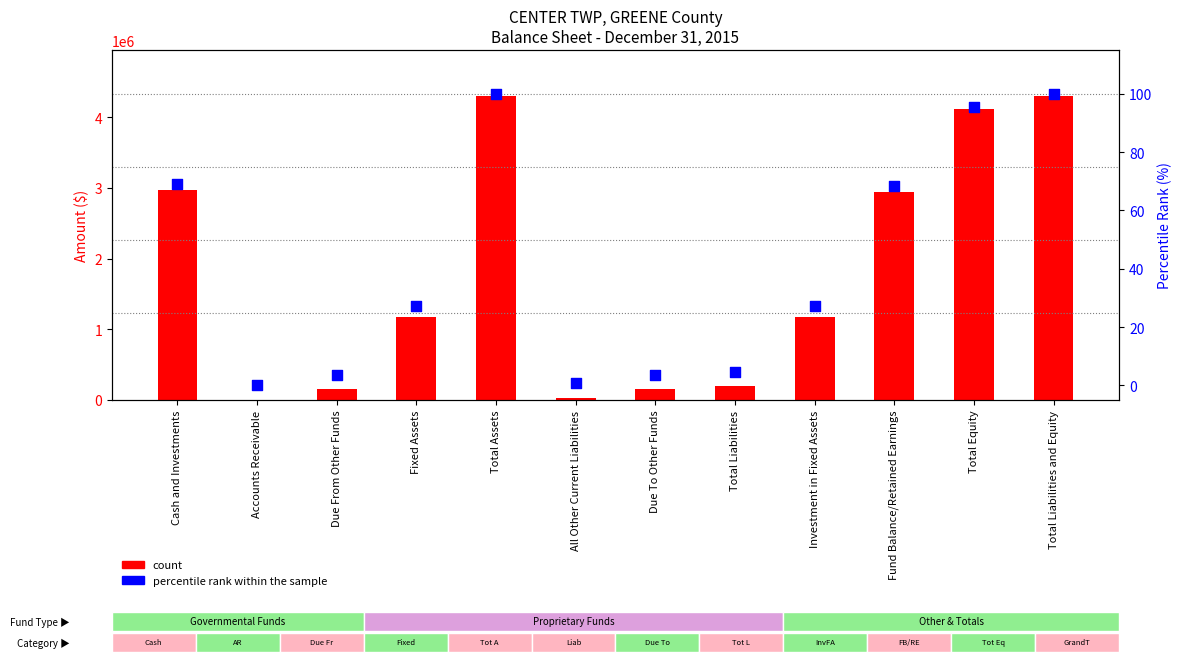

Is the value of count at Fund Balance/Retained Earnings greater than the value of percentile rank within the sample at Fund Balance/Retained Earnings?

Yes